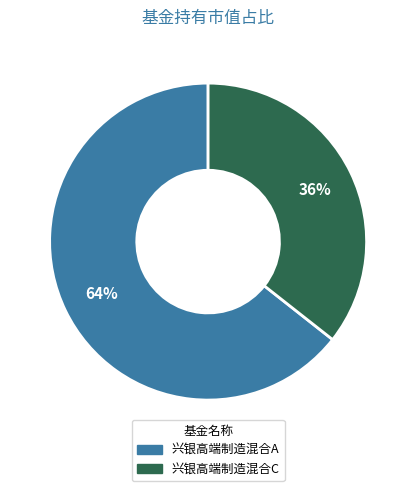

What is the smallest slice in the pie chart?

兴银高端制造混合C